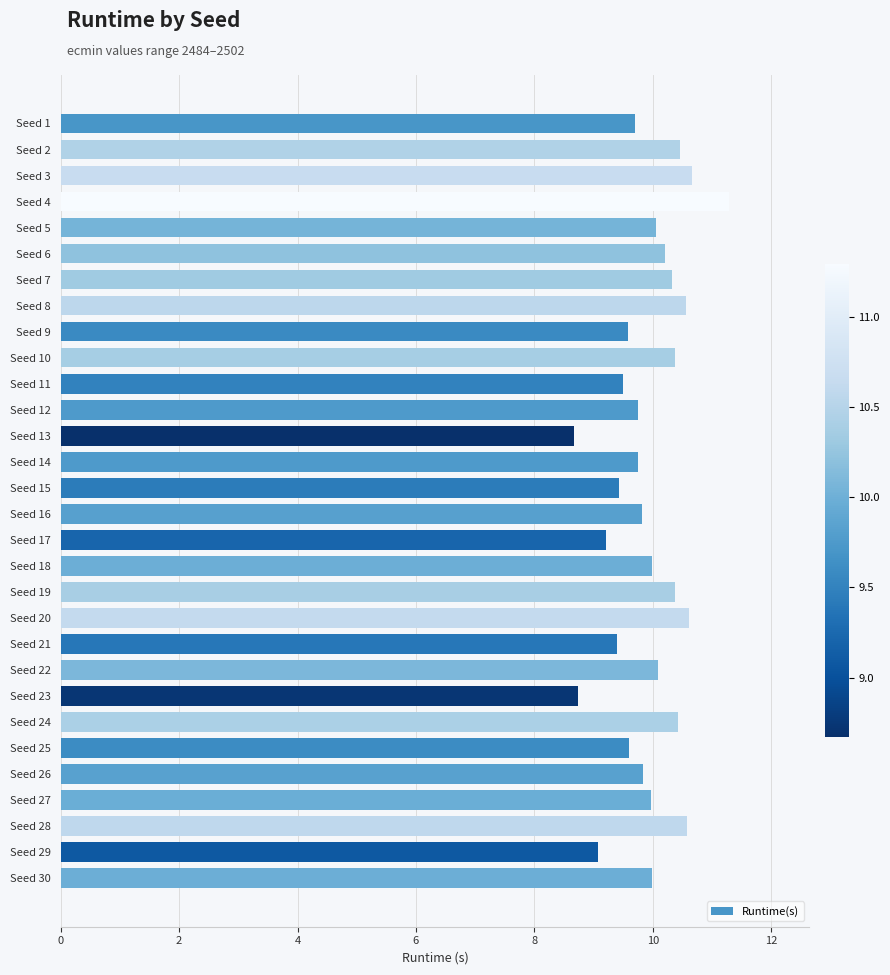

What is the sum of all values?

298.0